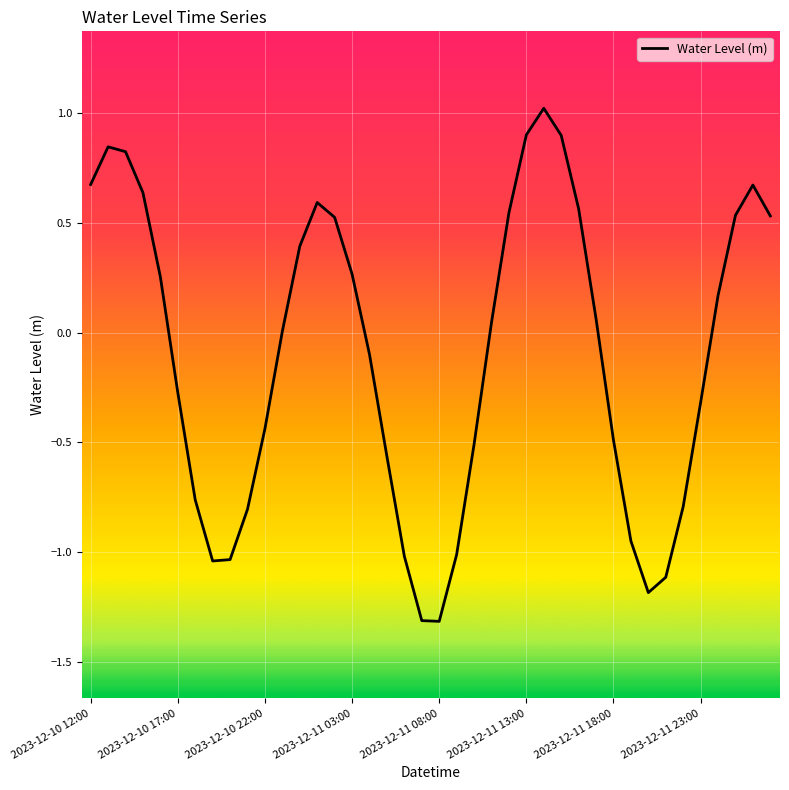

What is the greatest value displayed?

1.0